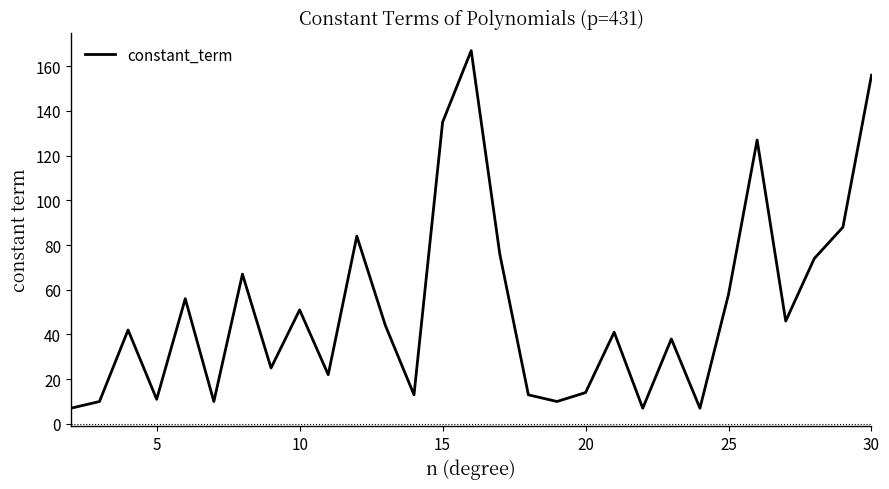

What is the difference between the maximum and minimum values?

160